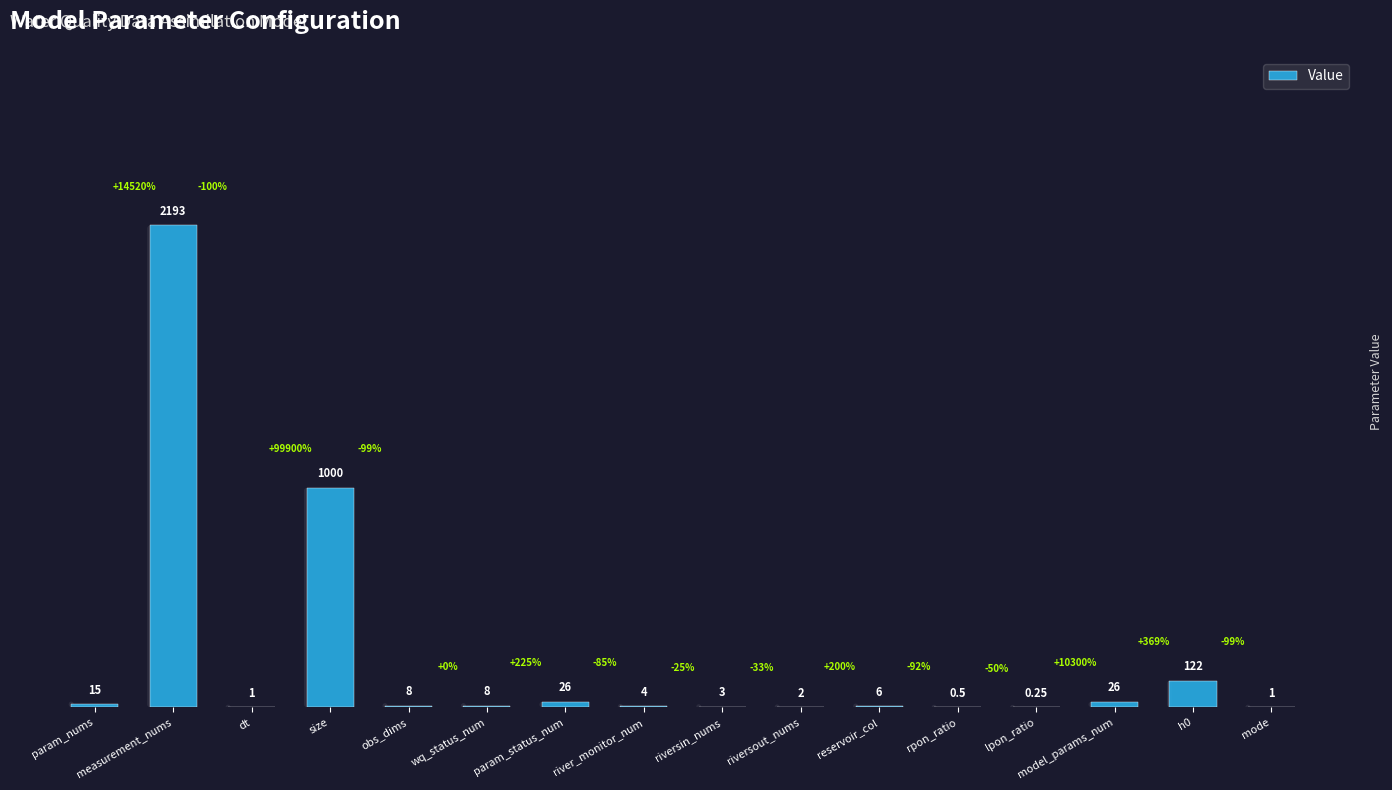

Which category has the highest value across all series?

measurement_nums